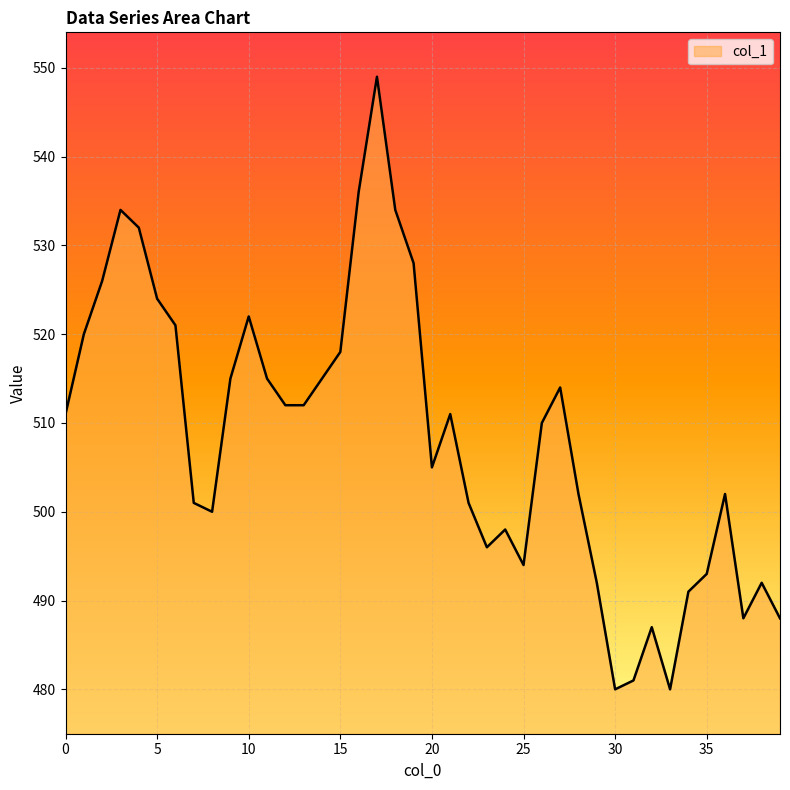

Reading left to right, transcribe all the data shown in this chart.

511	520	526	534	532	524	521	501	500	515	522	515	512	512	515	518	536	549	534	528	505	511	501	496	498	494	510	514	502	492	480	481	487	480	491	493	502	488	492	488